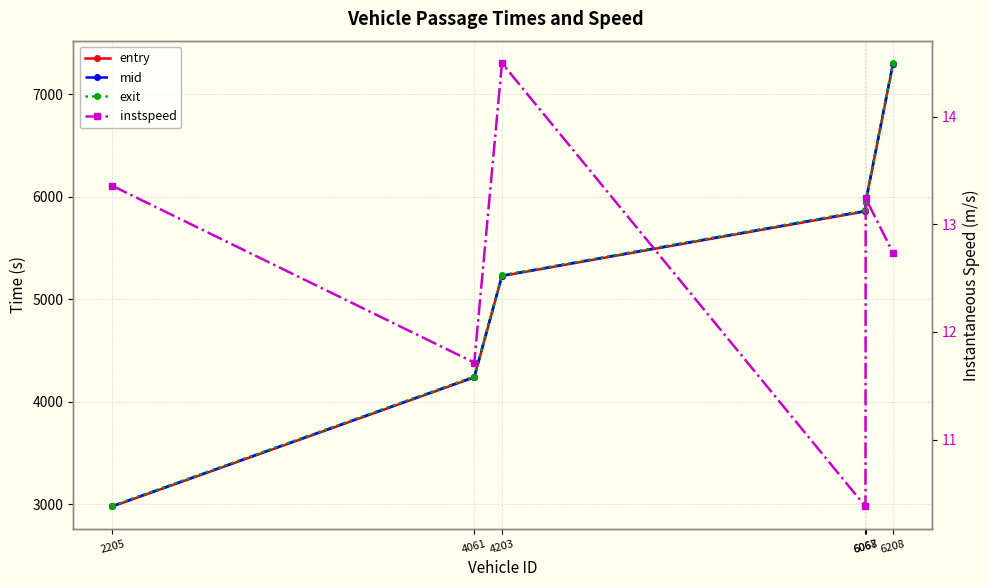

Rank the categories by mid value from highest to lowest.

6208, 6068, 6067, 4203, 4061, 2205